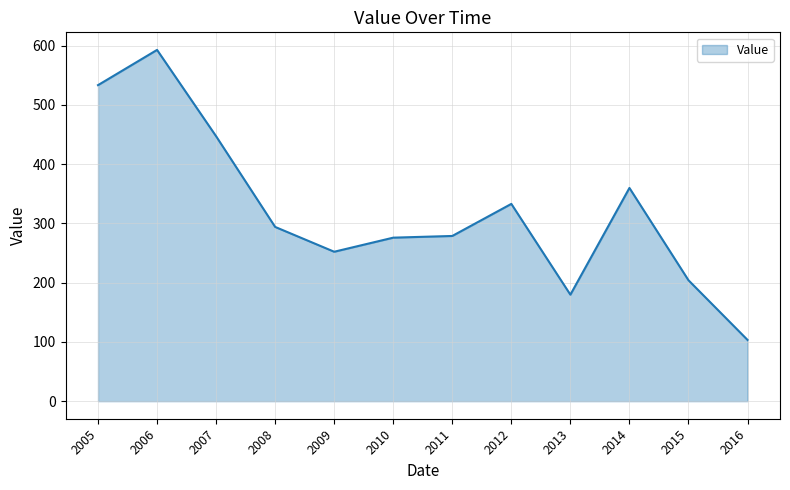

Is it true that the value at 2009 is 114.1?

False